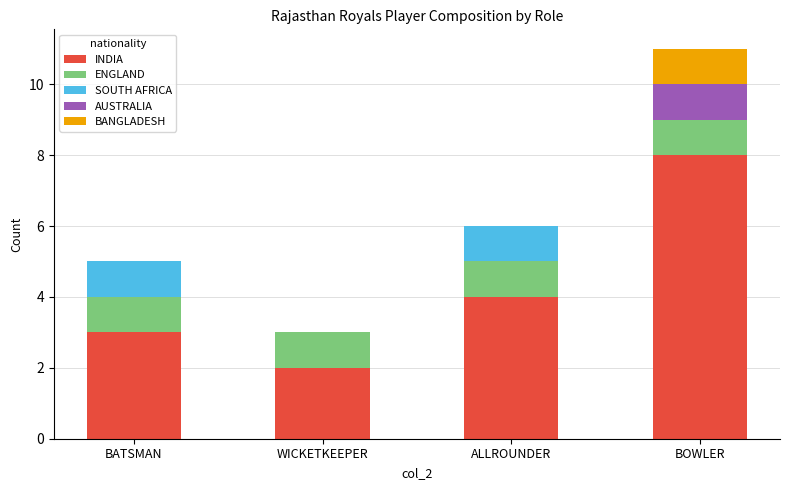

What are all the series names shown in the legend?

INDIA, ENGLAND, SOUTH AFRICA, AUSTRALIA, BANGLADESH